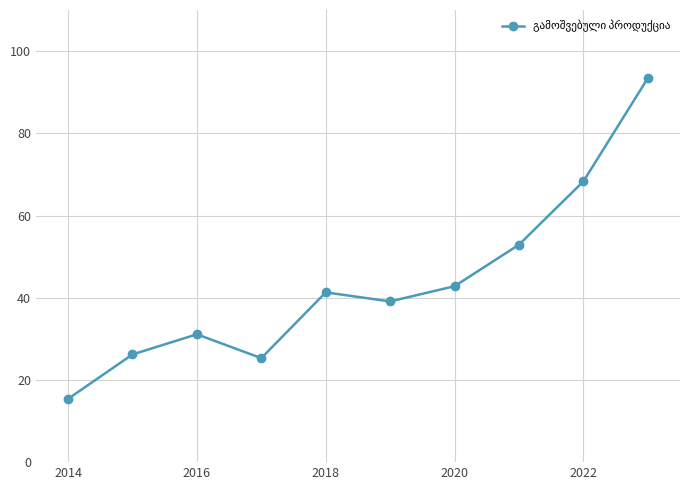

What is the value of the 4th point from the left?

25.3